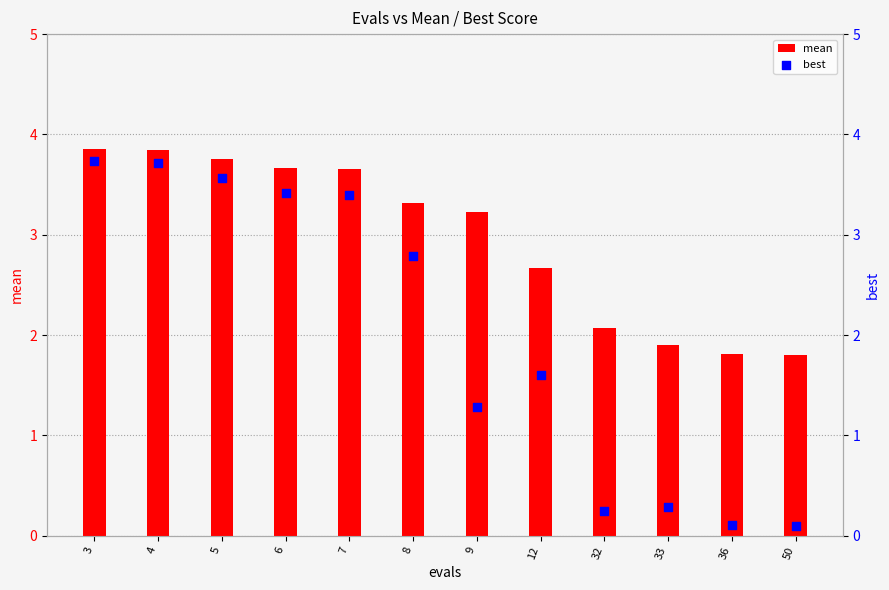

What are all the series names shown in the legend?

mean, best